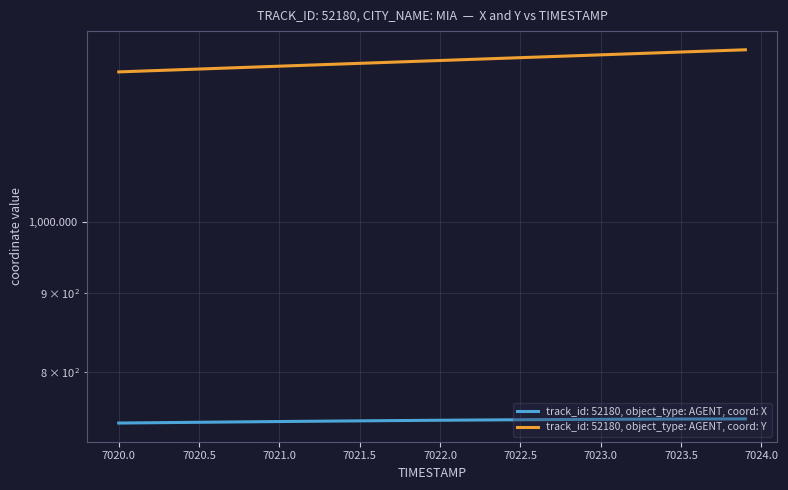

True or false: X has more than 2 interior local peaks.

False